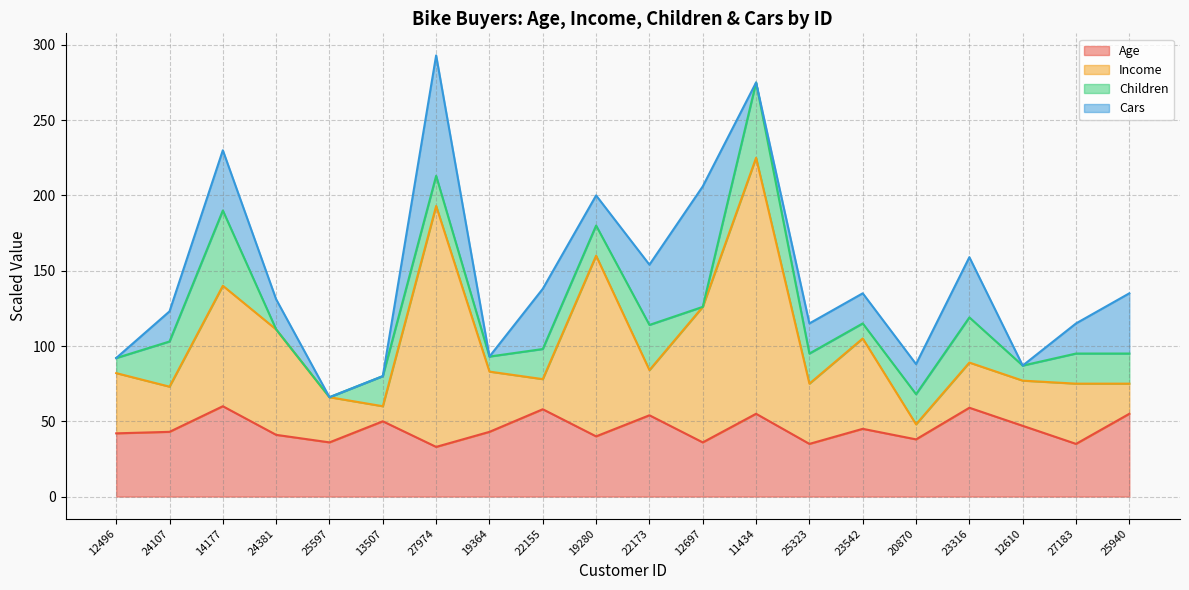

What is the total value across all series at 20870?

88